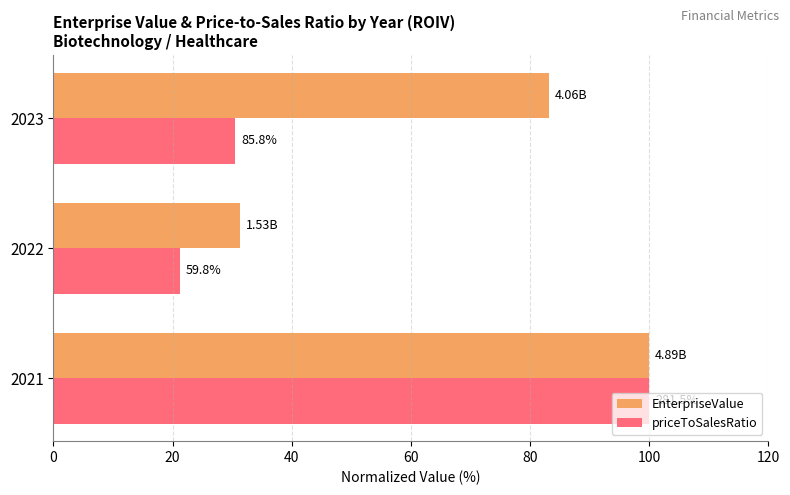

What is the smallest value displayed?

21.3